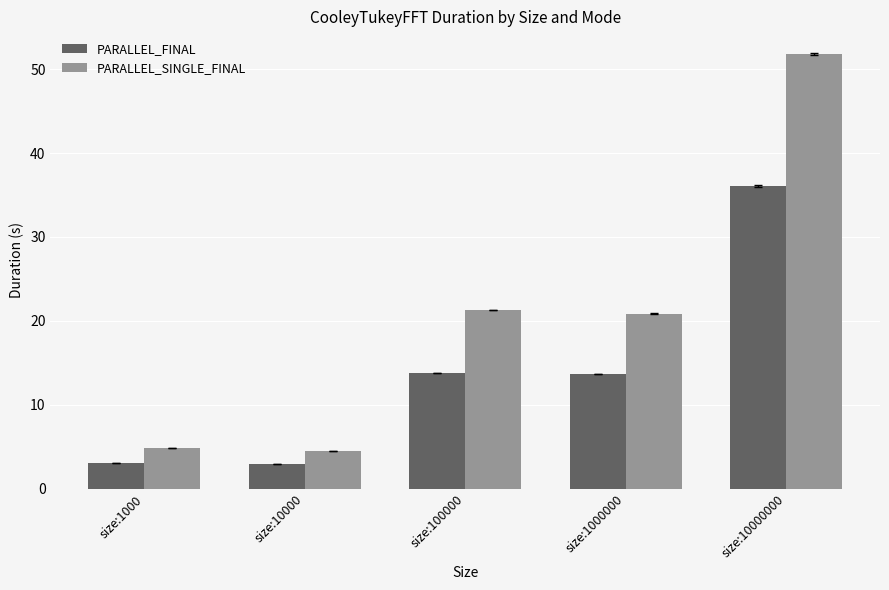

List the series in order of their overall mean, highest first.

PARALLEL_SINGLE_FINAL, PARALLEL_FINAL